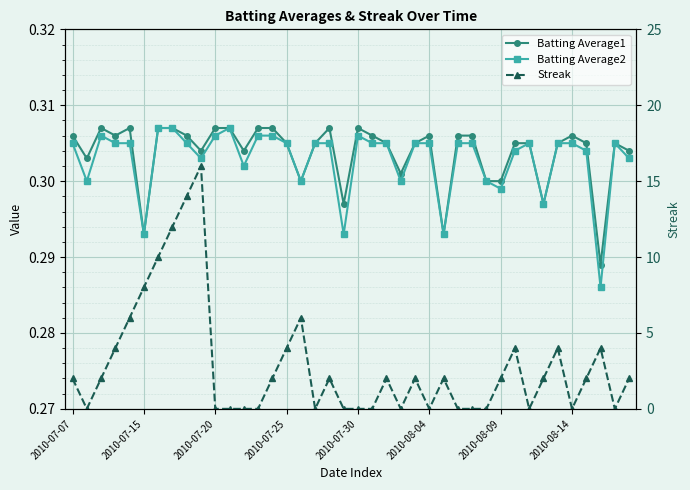

Is this an area chart (filled region under the line)?

No